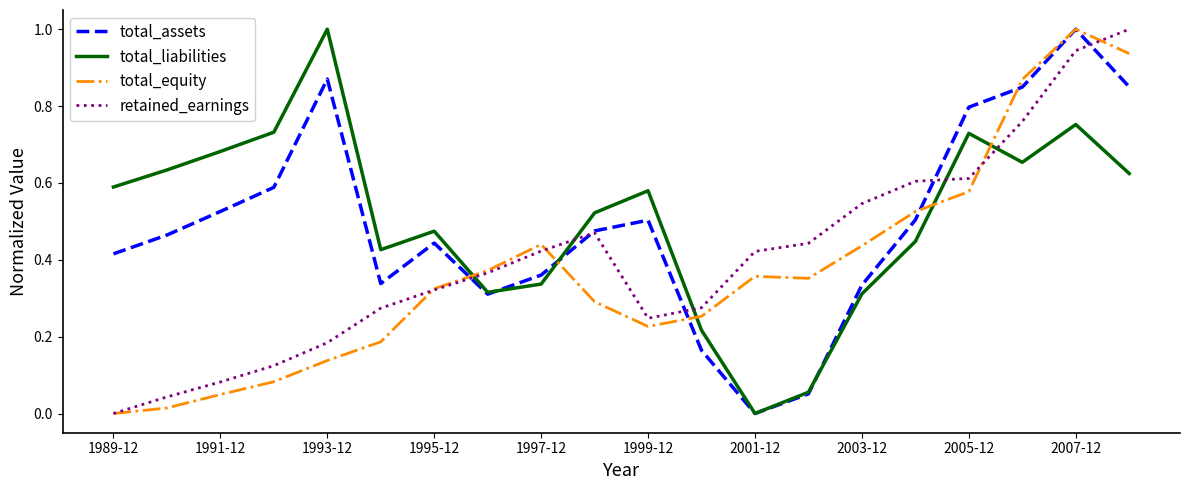

Which series ends up on top after the final intersection of total_liabilities and retained_earnings?

retained_earnings